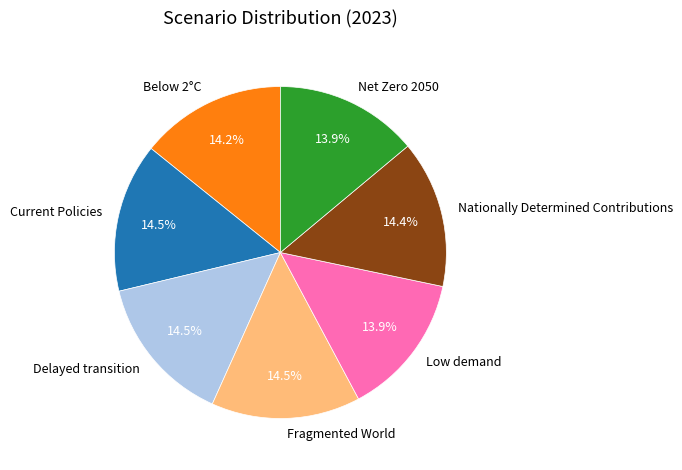

What percentage is the Low demand slice, to the nearest percent?

14%